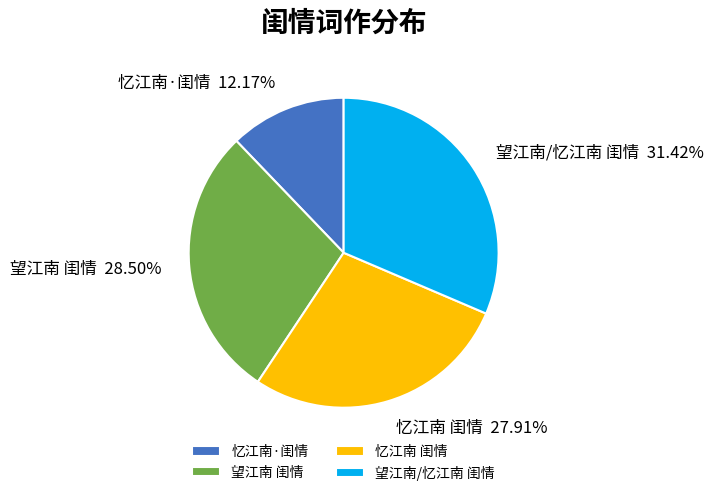

To the nearest percent, what is the difference between the largest and smallest slice percentages?

19%